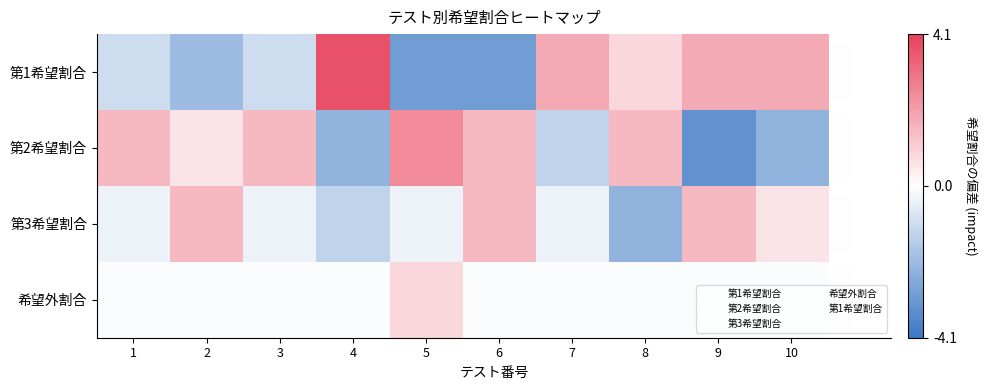

The value of 希望外割合 at 5 is 0.9. True or false?

True